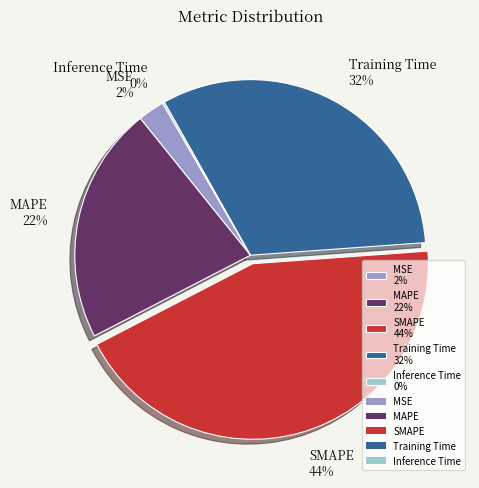

To the nearest percent, what is the average slice percentage?

20%